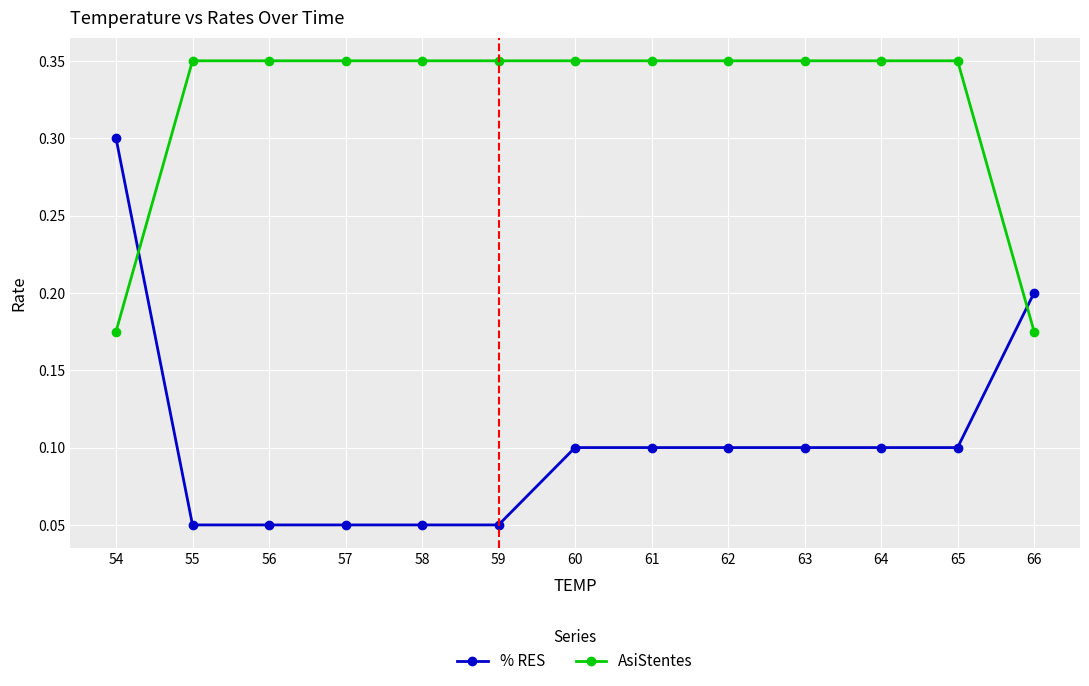

How many % RES values are between 0 and 1?

13